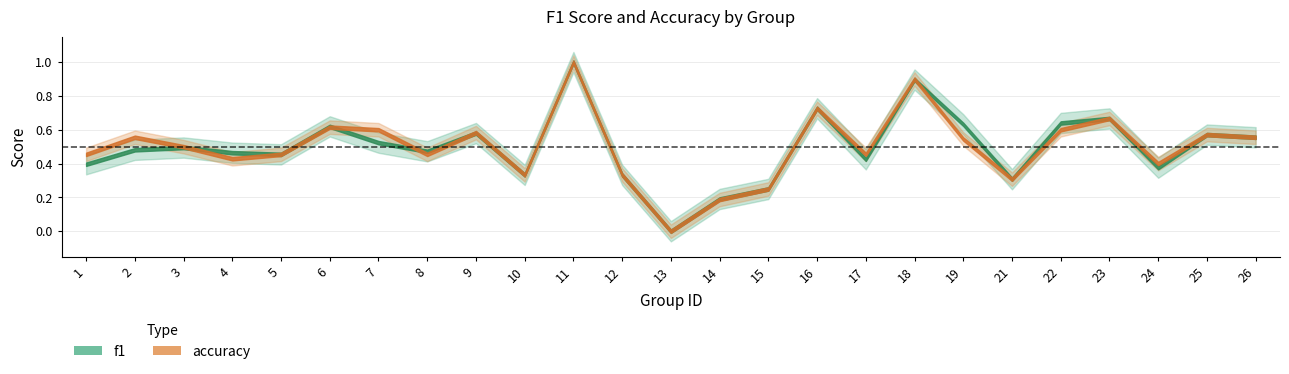

What is the value of the accuracy point at the 15th from the left?

0.2